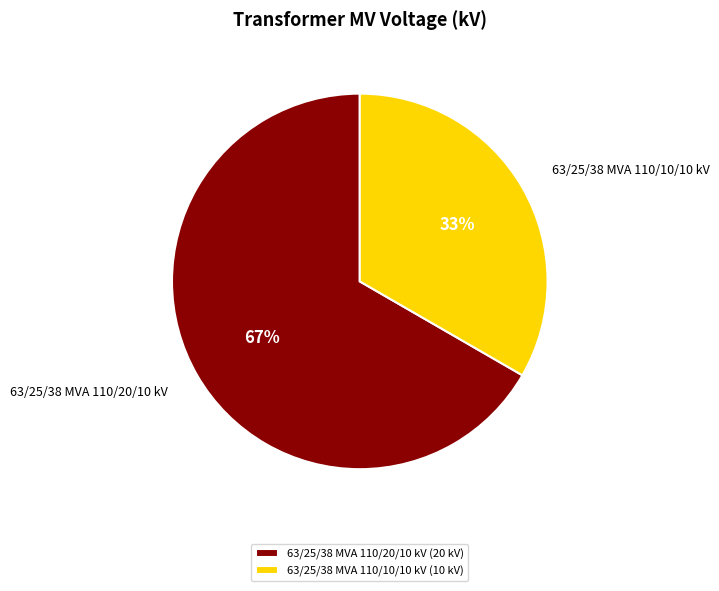

To the nearest percent, what is the average slice percentage?

50%